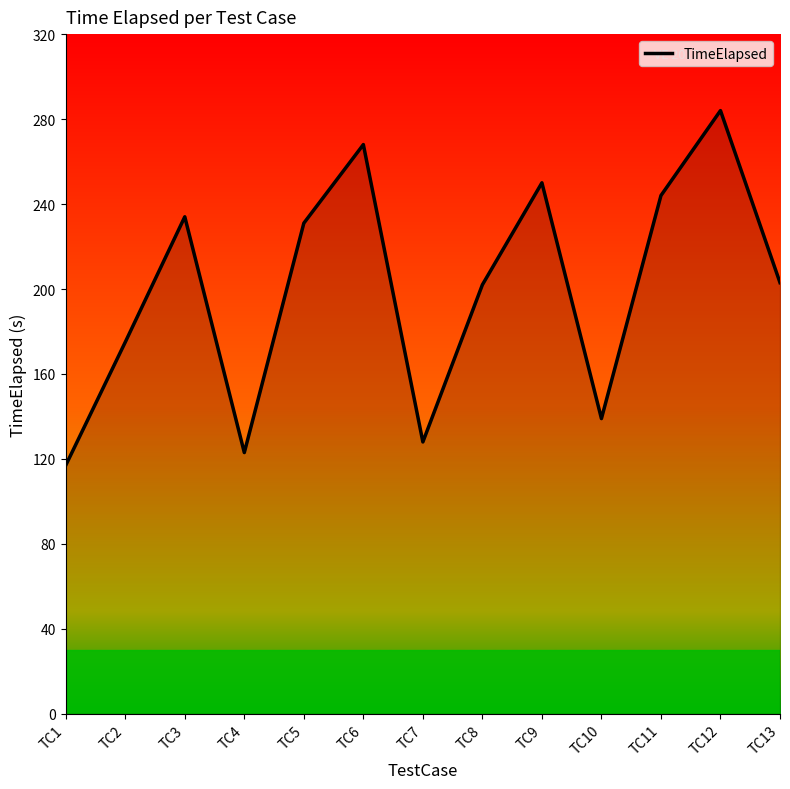

What is the difference between the second highest and second lowest values?

145